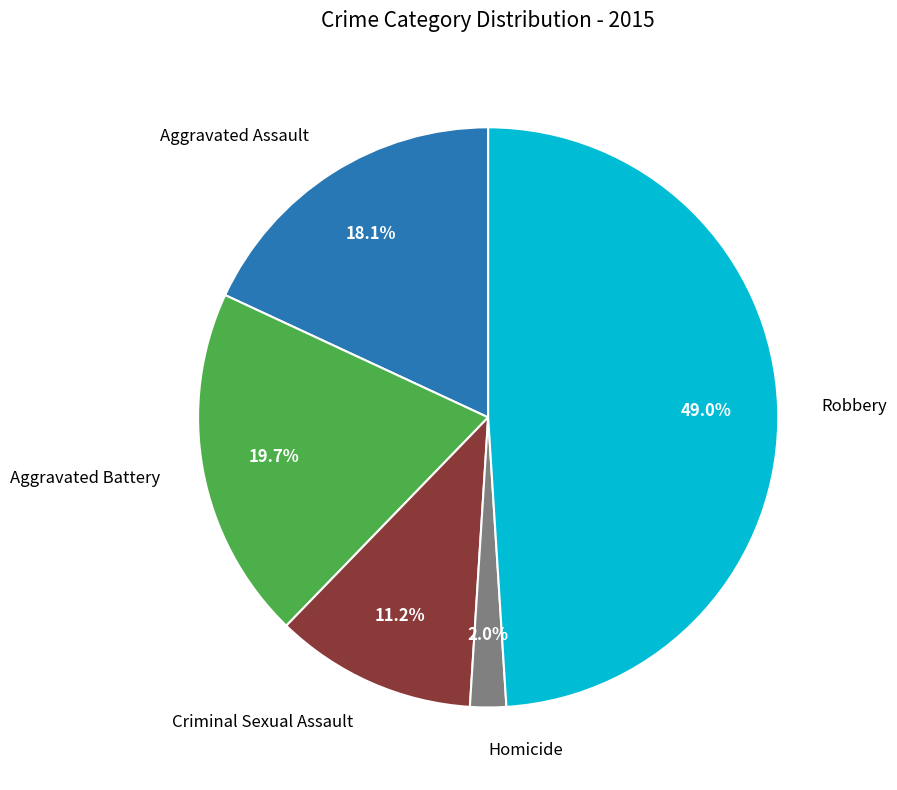

Is there any slice that represents more than half of the pie?

No